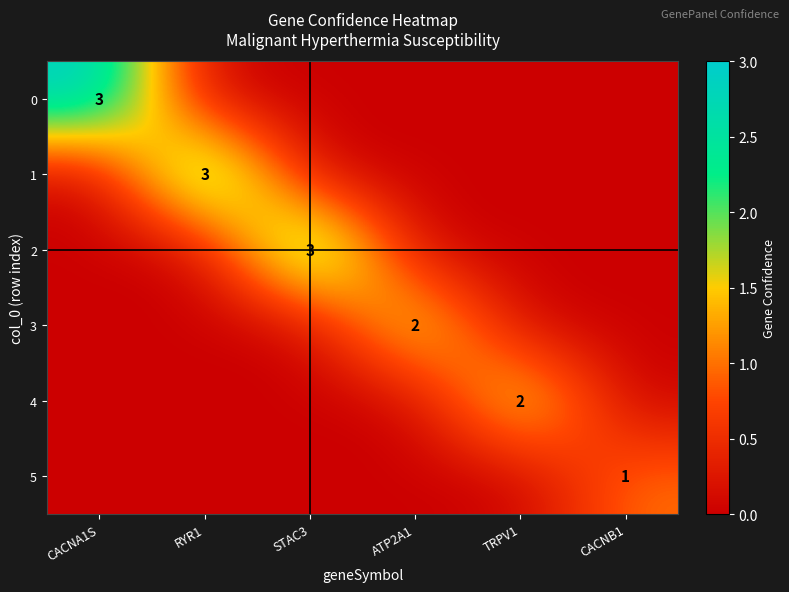

The 0 series shows 1 at CACNA1S. True or false?

False